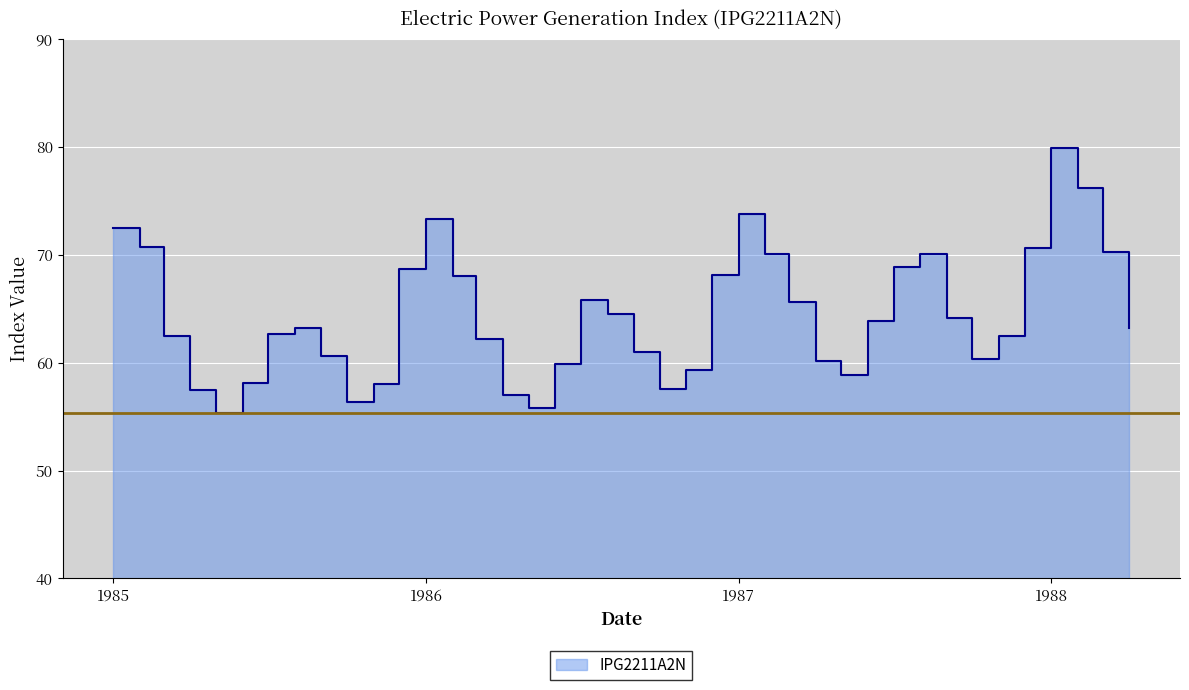

How many values are below 63?

19